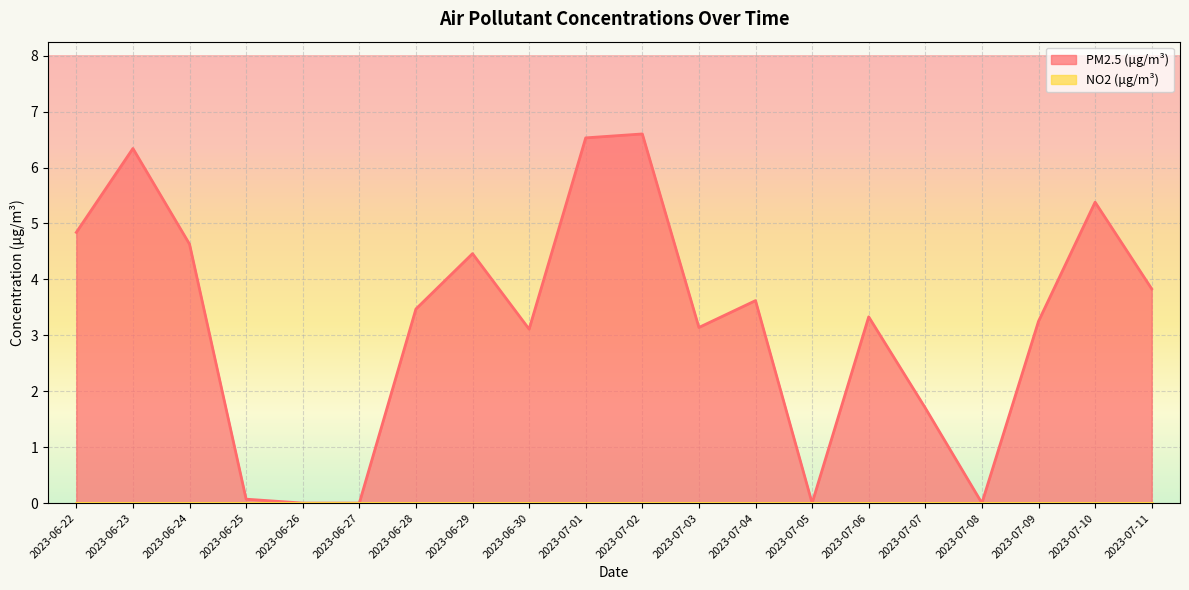

Does the chart display data point markers on the line(s)?

No